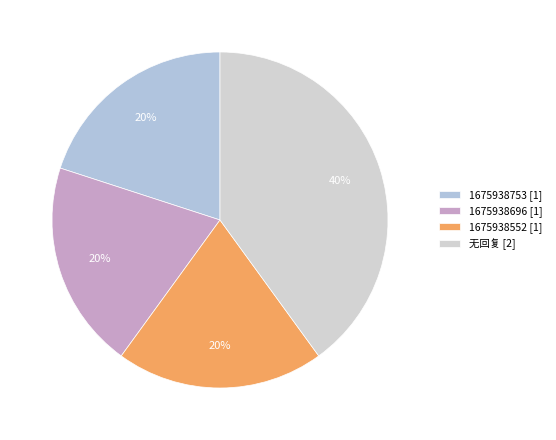

What is the largest slice in the pie chart?

无回复 [2]